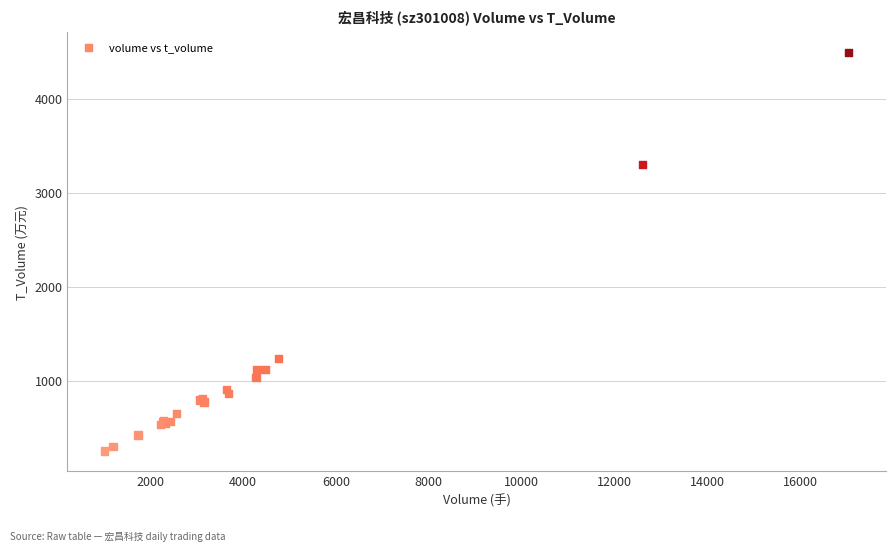

What Y value in the scatter plot is closest to 2374?

3302